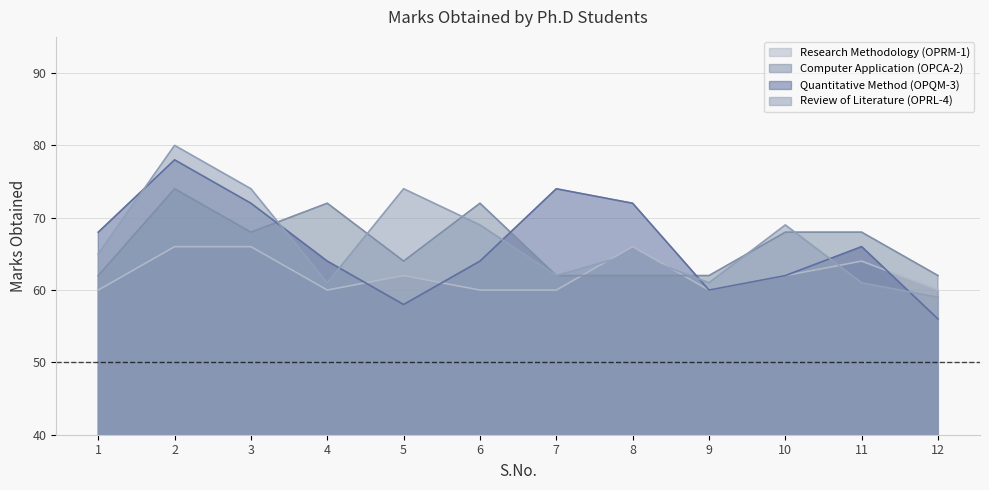

In Research Methodology (OPRM-1), how many points are lower than both neighbors (excluding endpoints)?

2